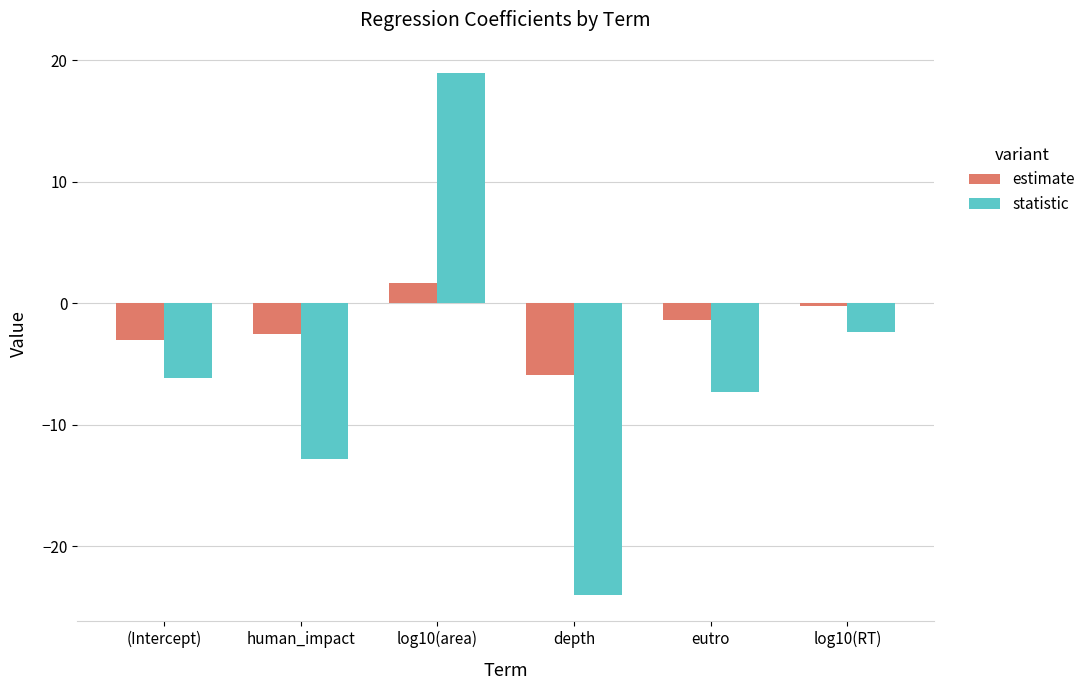

Reading left to right, extract all data points from this chart.

estimate: -3.0	-2.5	1.7	-5.9	-1.4	-0.2
statistic: -6.1	-12.8	19.0	-24.0	-7.3	-2.3